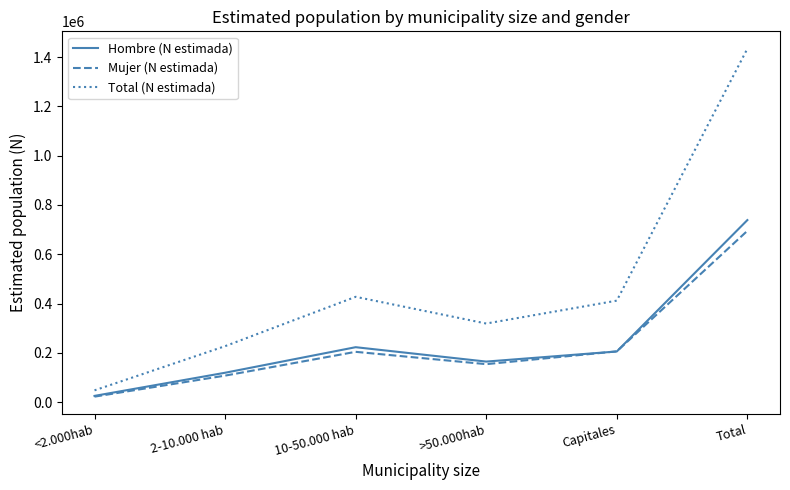

What is the difference between the Mujer (N estimada) values at <2.000hab and >50.000hab?

131761